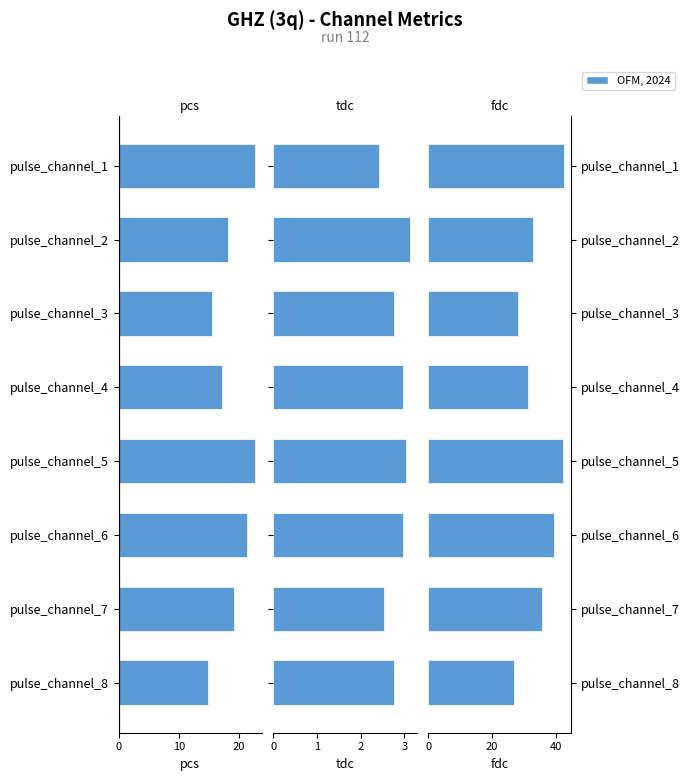

What is the sum of all fdc values?

280.1